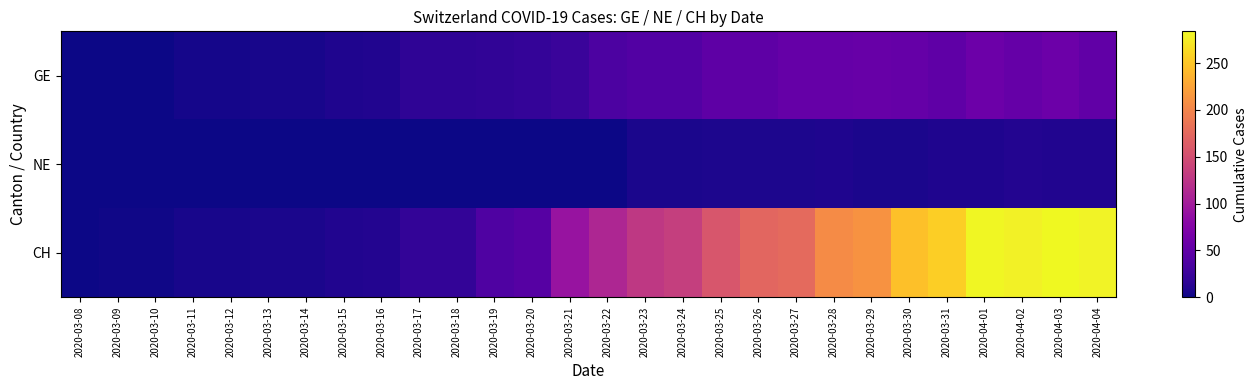

What is the total value across all series at 2020-03-14?

11